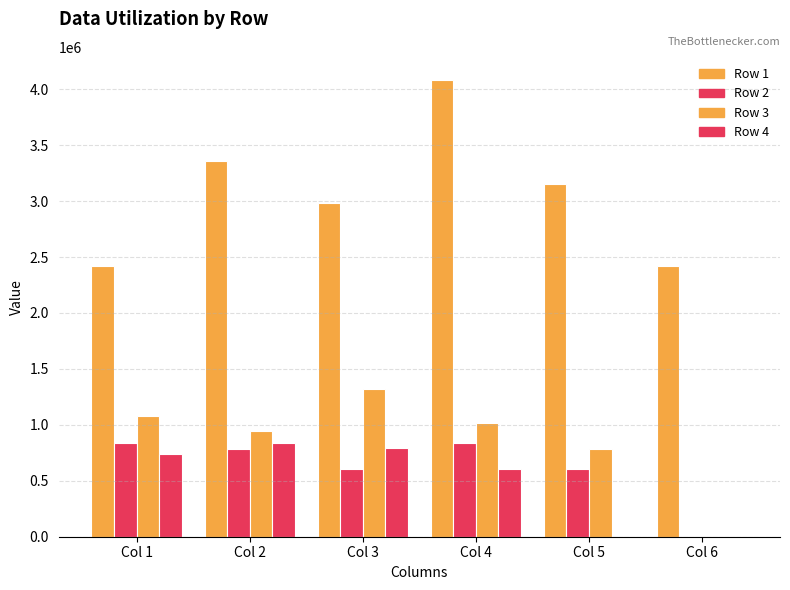

How many values in Row 2 are above zero?

5